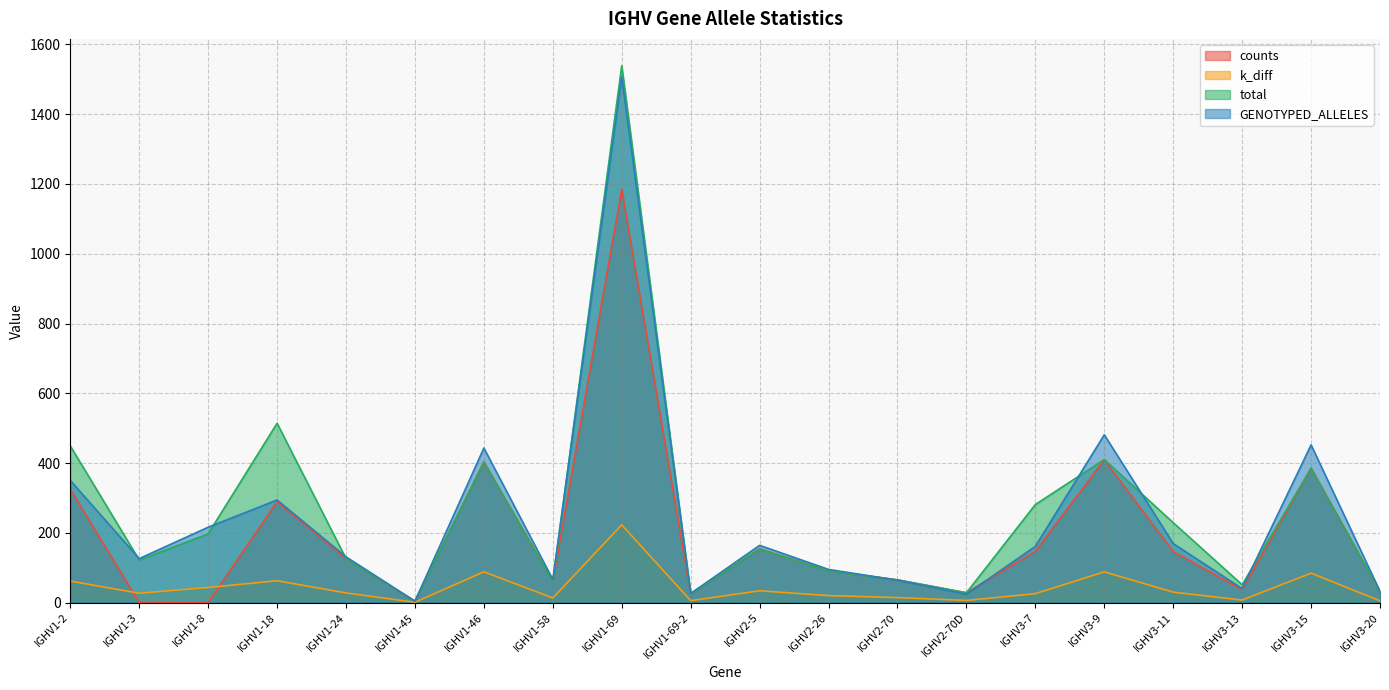

What position from the right is IGHV1-69-2?

11